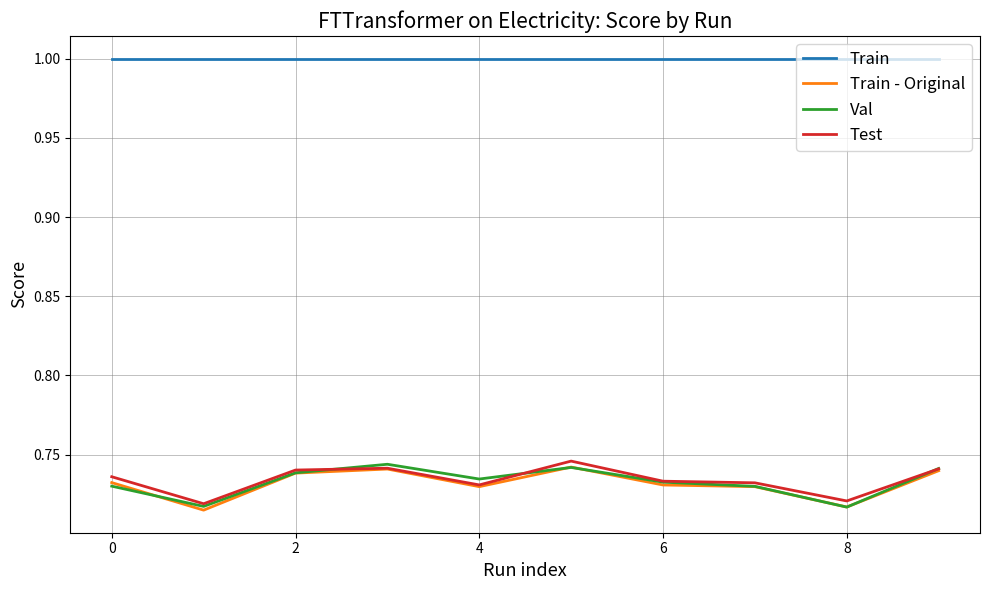

True or false: Test and Train cross at least once.

False